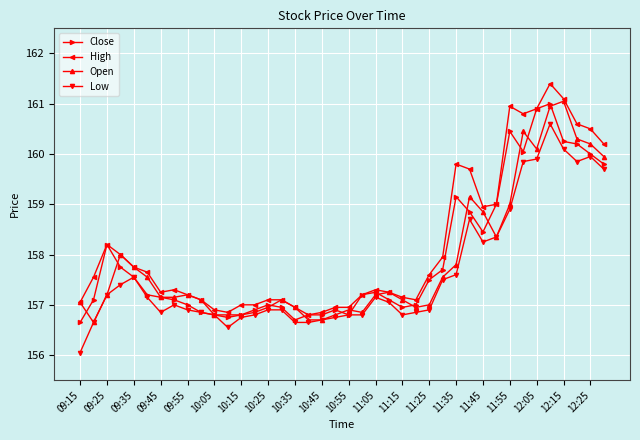

What is the lowest value of the Open series?

156.6